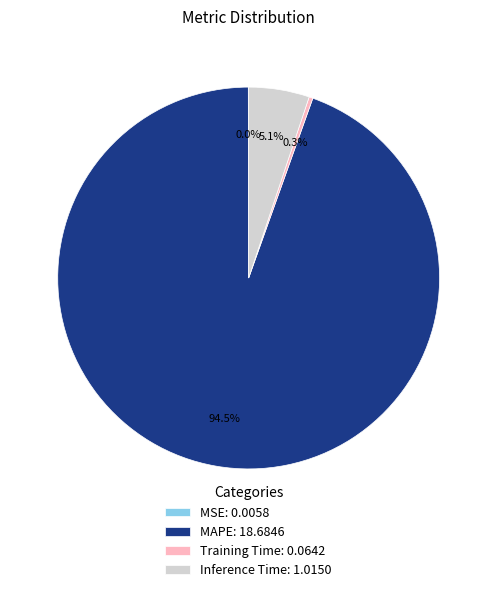

Between MAPE: 18.6846 and Training Time: 0.0642, which is larger?

MAPE: 18.6846